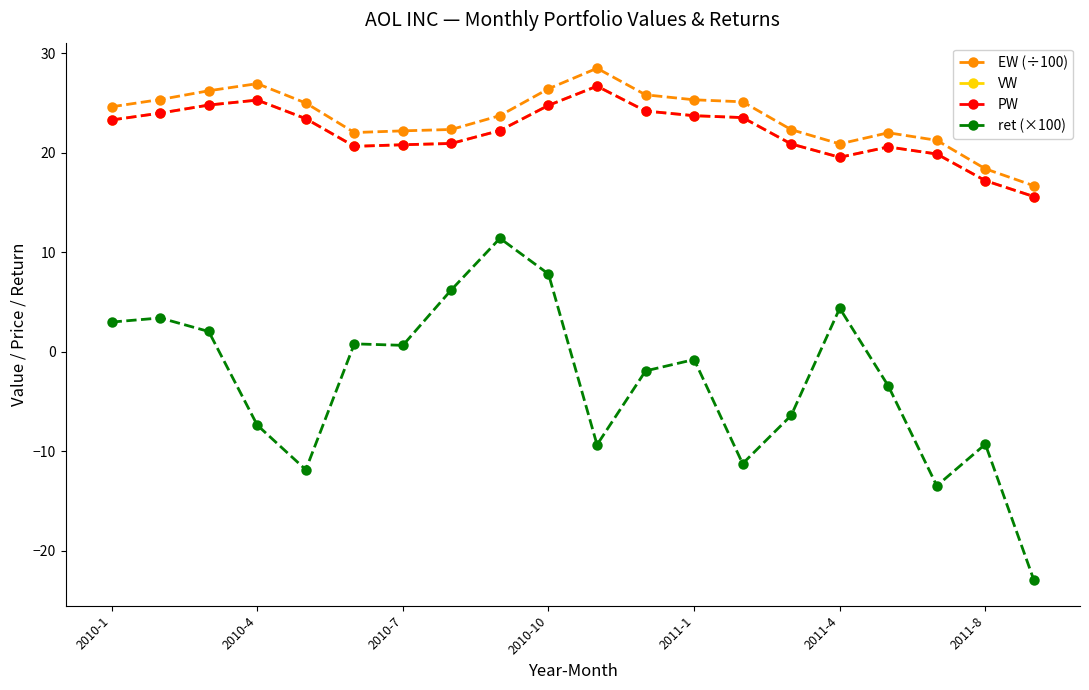

How many lines are shown in the chart?

4